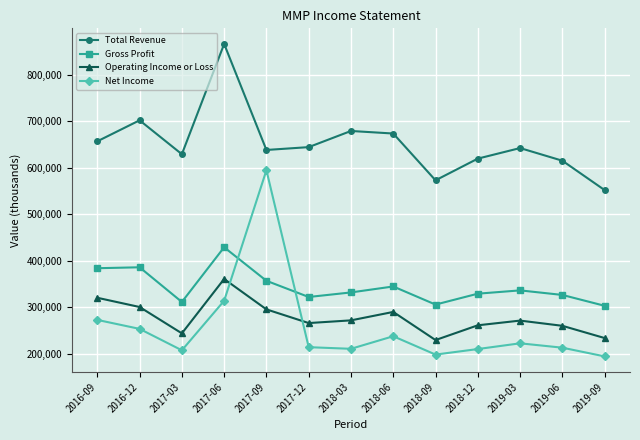

Which series changed the most between 2018-12 and 2019-09?

Total Revenue